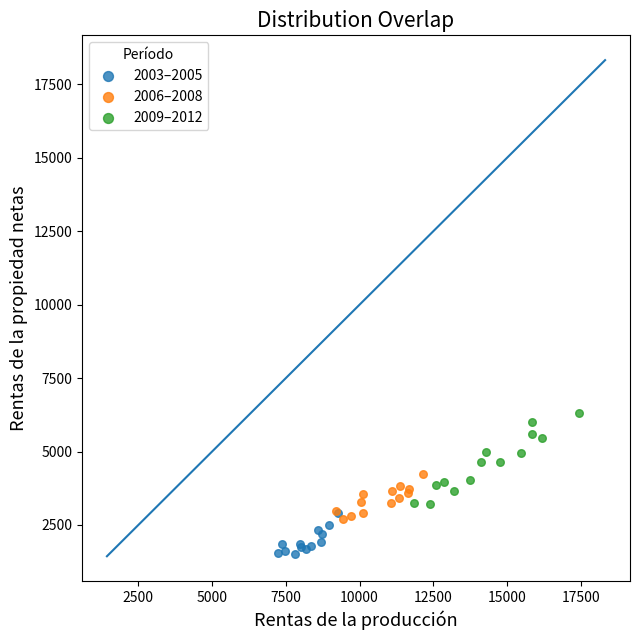

Which series has the widest spread of Y values?

2009–2012